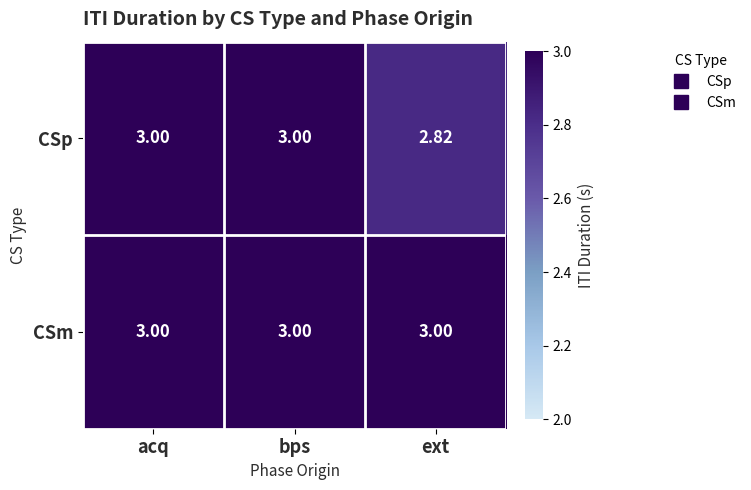

Rank the series by their average value, from lowest to highest.

CSp, CSm